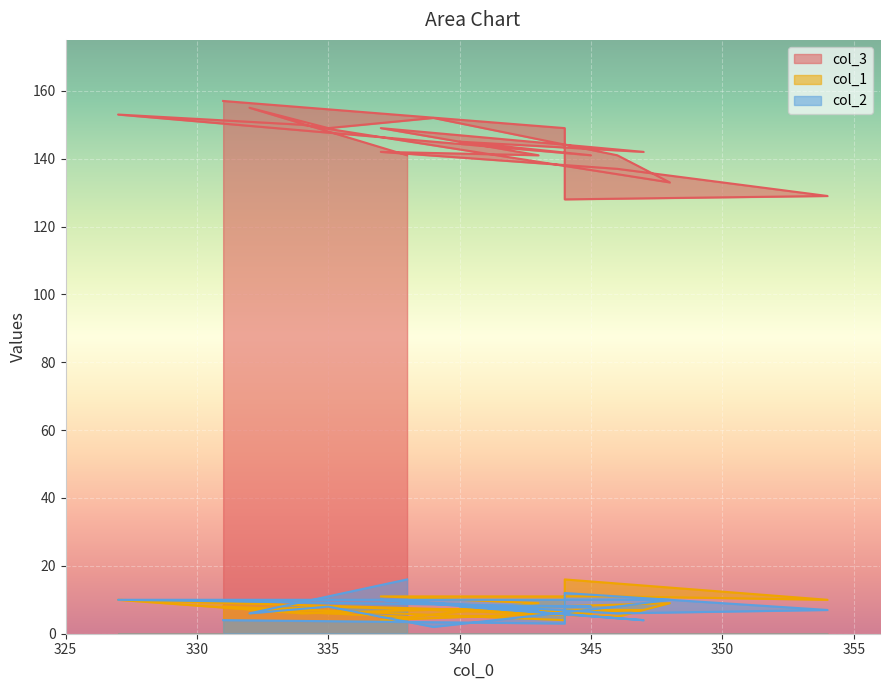

Reading right to left, list all the values displayed in this chart.

col_3: 331=157	344=149	344=128	354=129	346=137	337=142	343=141	337=149	347=142	340=145	345=141	327=153	334=150	348=133	346=141	339=152	335=149	332=155	338=141
col_1: 331=8	344=4	344=16	354=10	346=11	337=11	343=9	337=4	347=7	340=7	345=6	327=10	334=6	348=9	346=5	339=7	335=8	332=7	338=5
col_2: 331=4	344=3	344=12	354=7	346=6	337=10	343=7	337=10	347=4	340=8	345=8	327=10	334=10	348=10	346=8	339=2	335=8	332=6	338=16